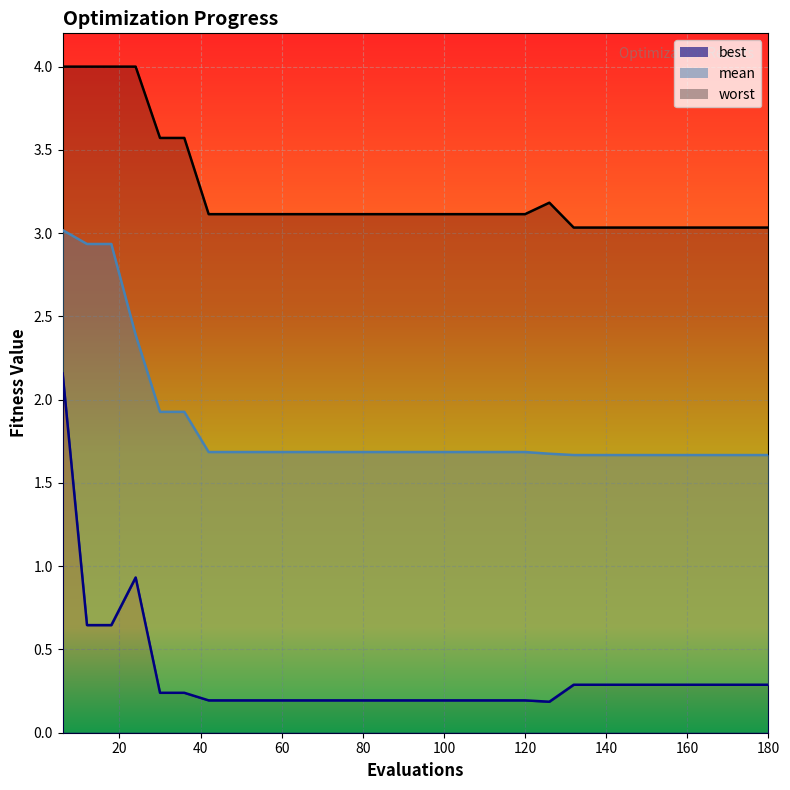

Read the best value at 168.

0.3